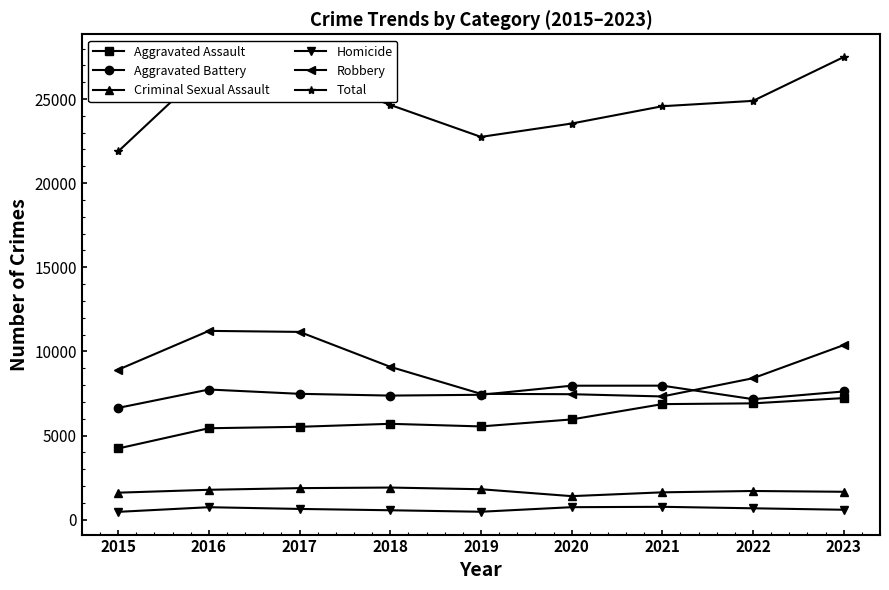

At how many categories does at least one series exceed 22185?

8